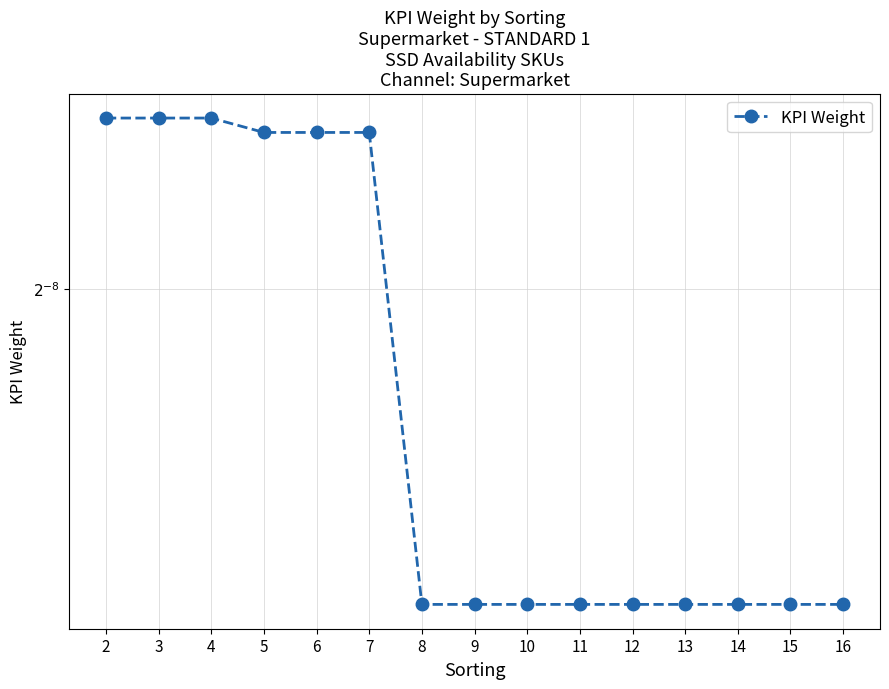

Which label corresponds to the largest value in the chart?

2